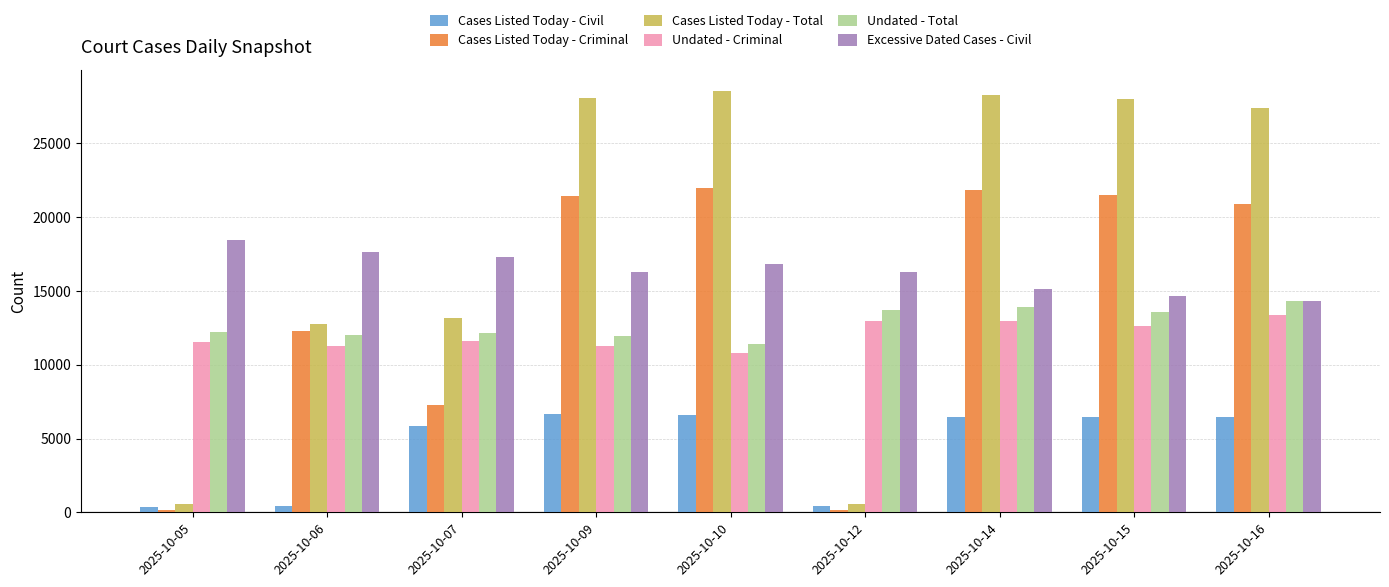

Which series has the largest total across all categories?

Cases Listed Today - Total